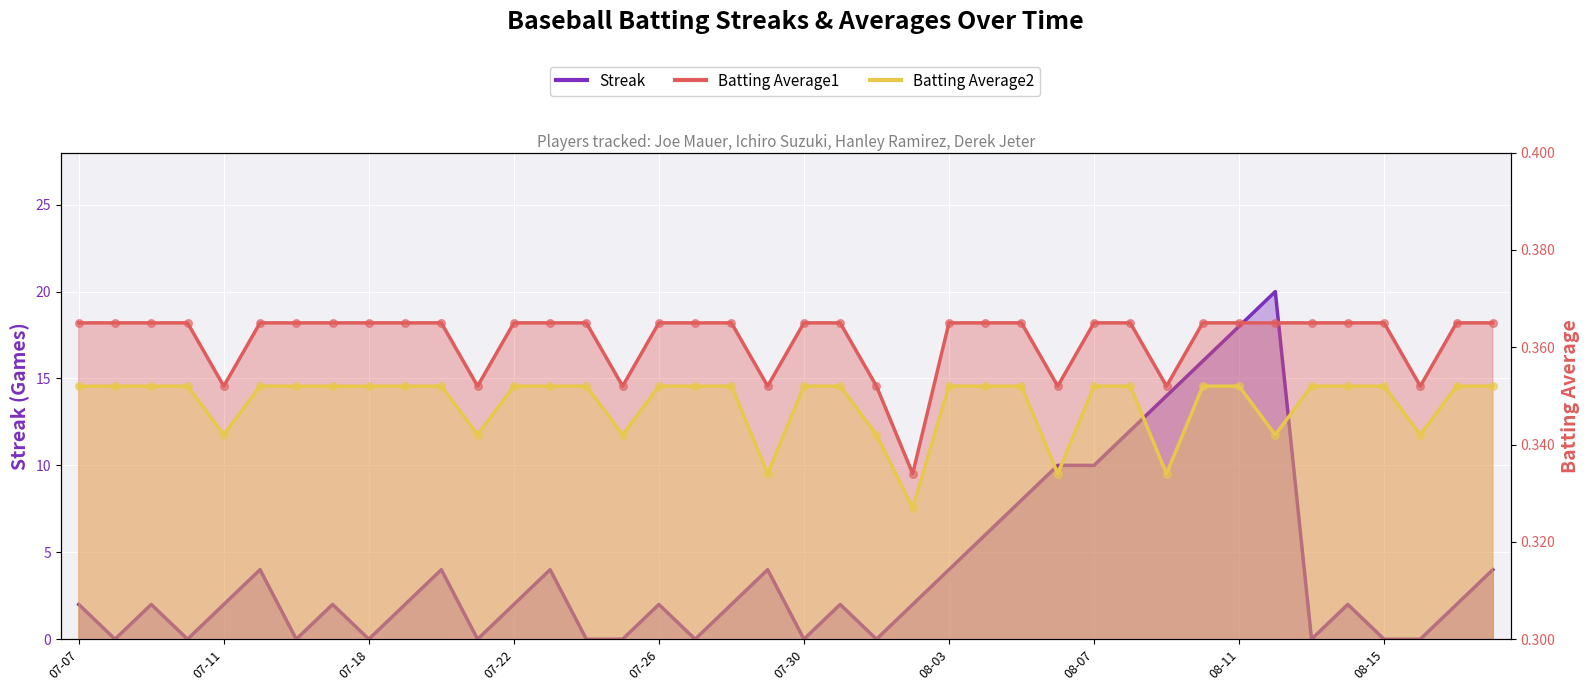

Is the value of Batting Average2 at 2010-07-28 greater than the value of Streak at 2010-07-26?

No